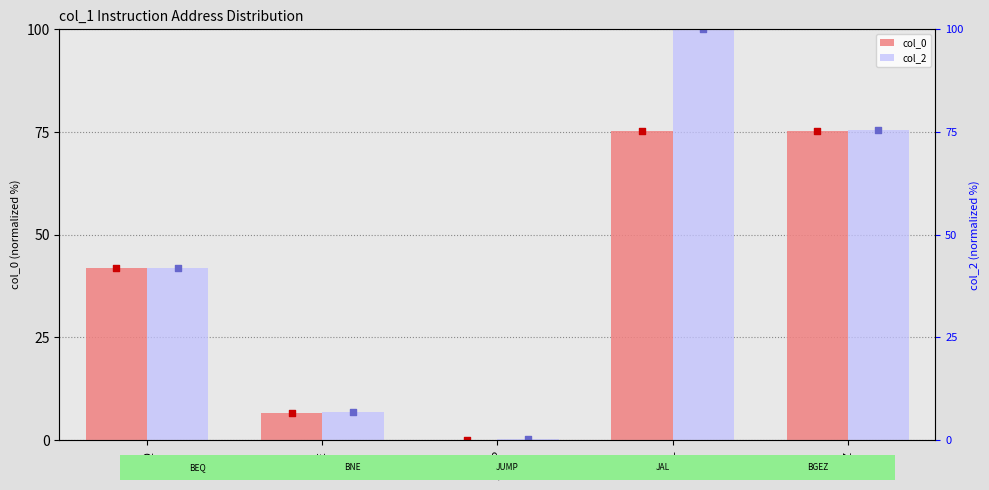

Which series reaches the maximum Y coordinate?

col_2